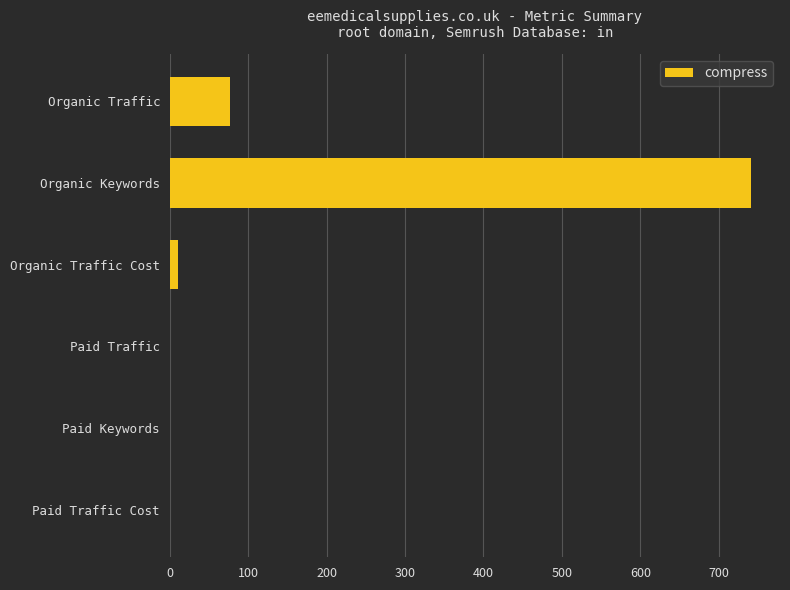

Which has a higher value, Organic Traffic or Organic Traffic Cost?

Organic Traffic